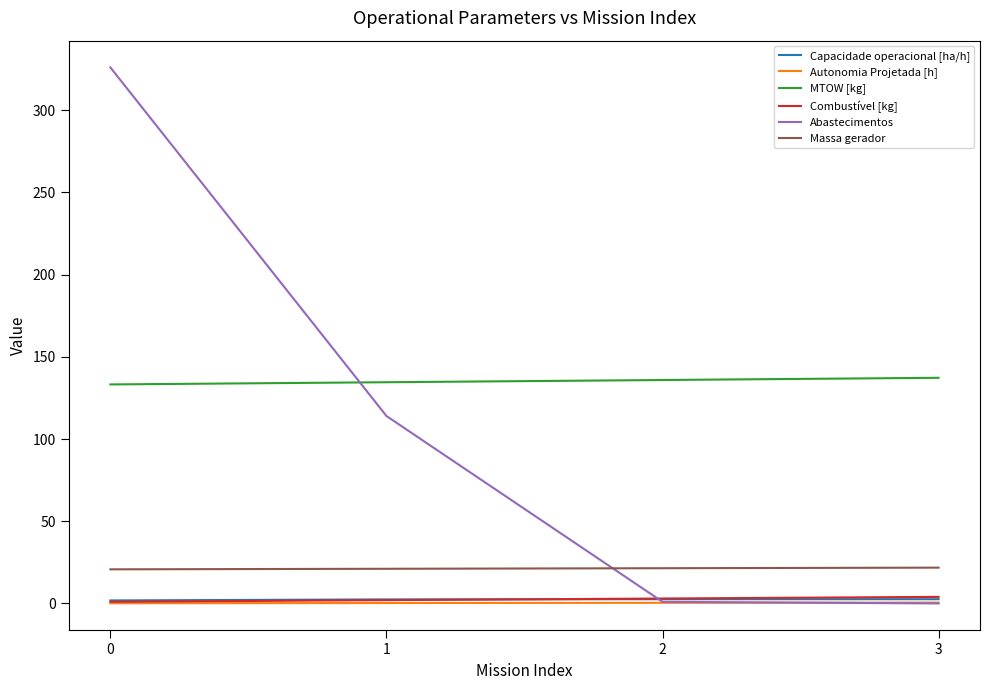

The value of Abastecimentos at 0 is 326.0. True or false?

True